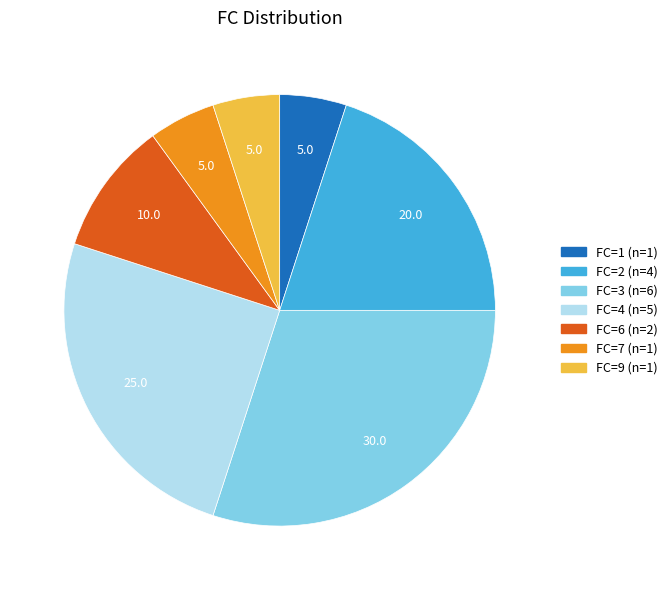

How many slices are in this pie chart?

7